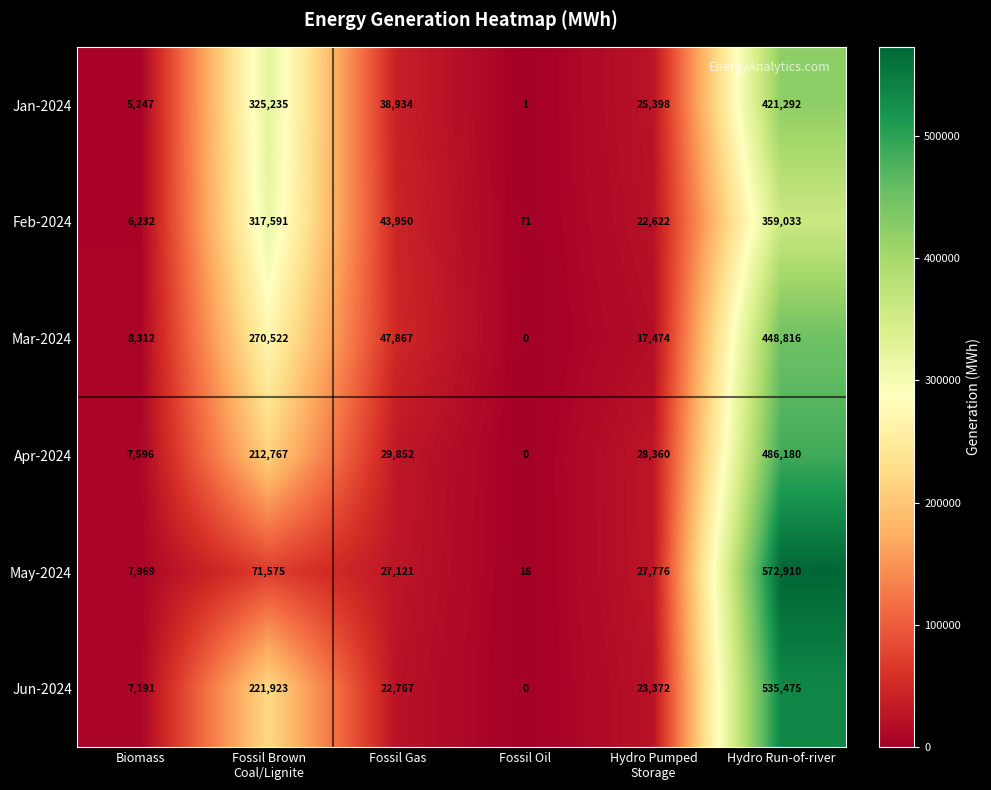

What is the difference between the second highest and minimum values in the Mar-2024 series?

270522